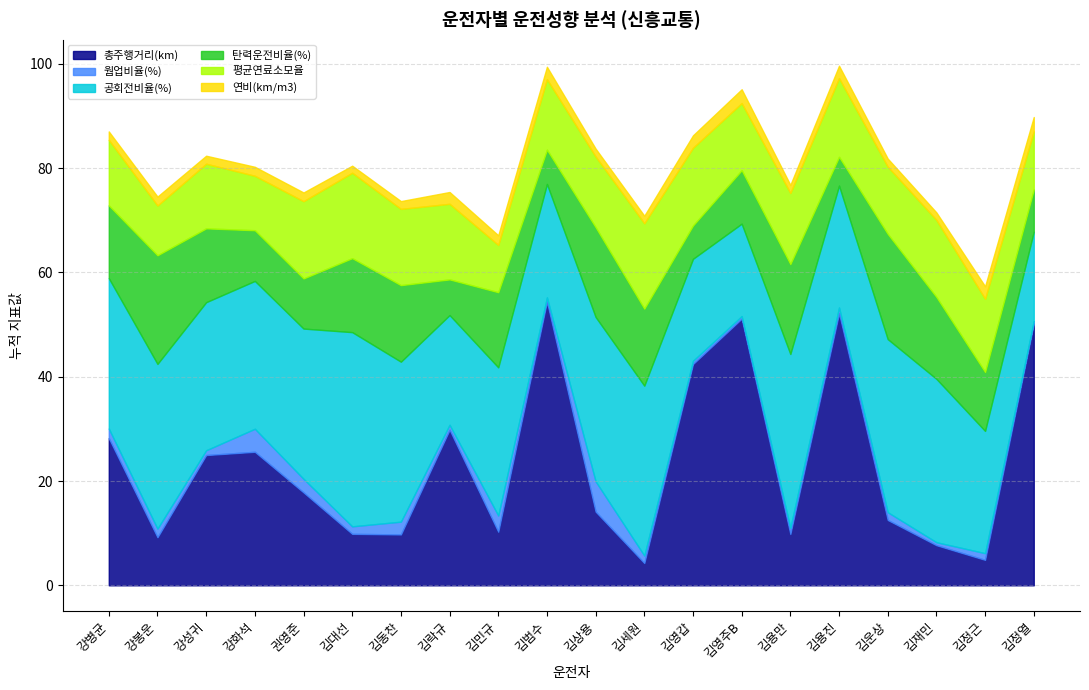

Which has a higher value, 김영주B or 권영준?

김영주B